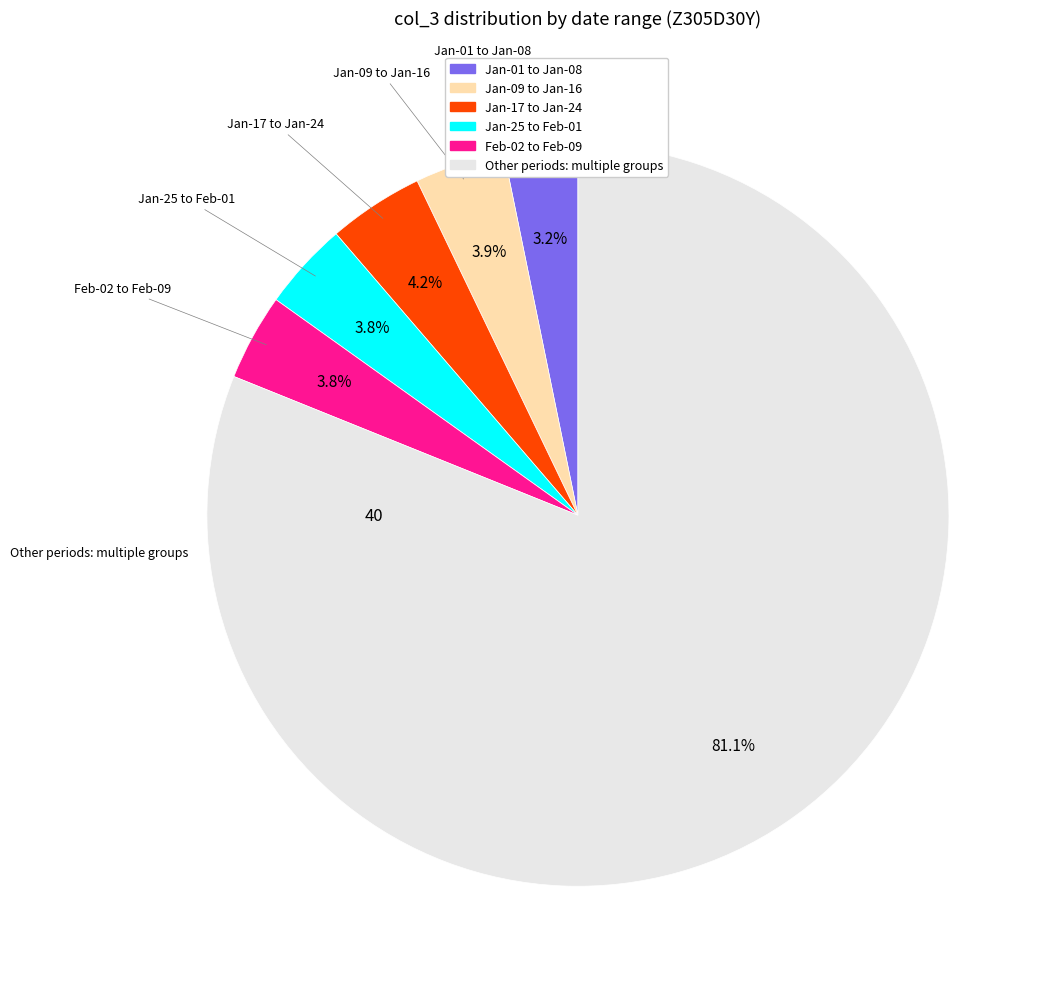

Is there a majority slice in this chart?

Yes